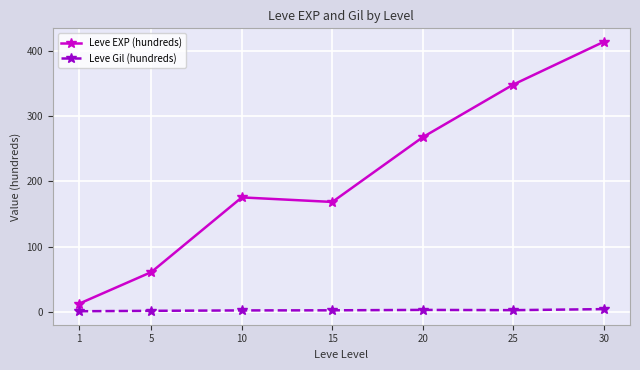

What is the difference between the highest and lowest values at 1?

11.5